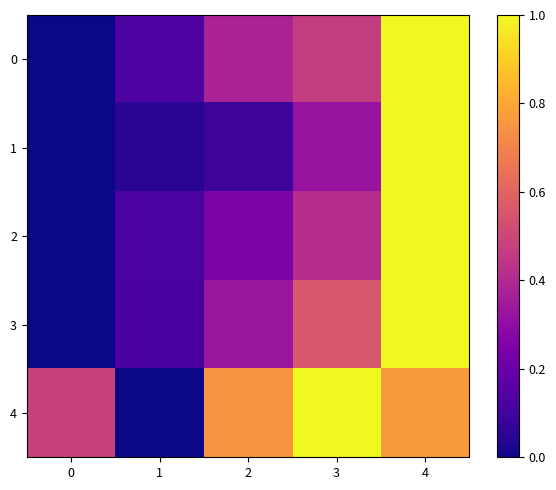

Reading left to right, extract all data points from this chart.

0: 0=0.0	1=0.1	2=0.4	3=0.5	4=1.0
1: 0=0.0	1=0.0	2=0.1	3=0.3	4=1.0
2: 0=0.0	1=0.1	2=0.3	3=0.4	4=1.0
3: 0=0.0	1=0.1	2=0.3	3=0.6	4=1.0
4: 0=0.5	1=0.0	2=0.7	3=1.0	4=0.8